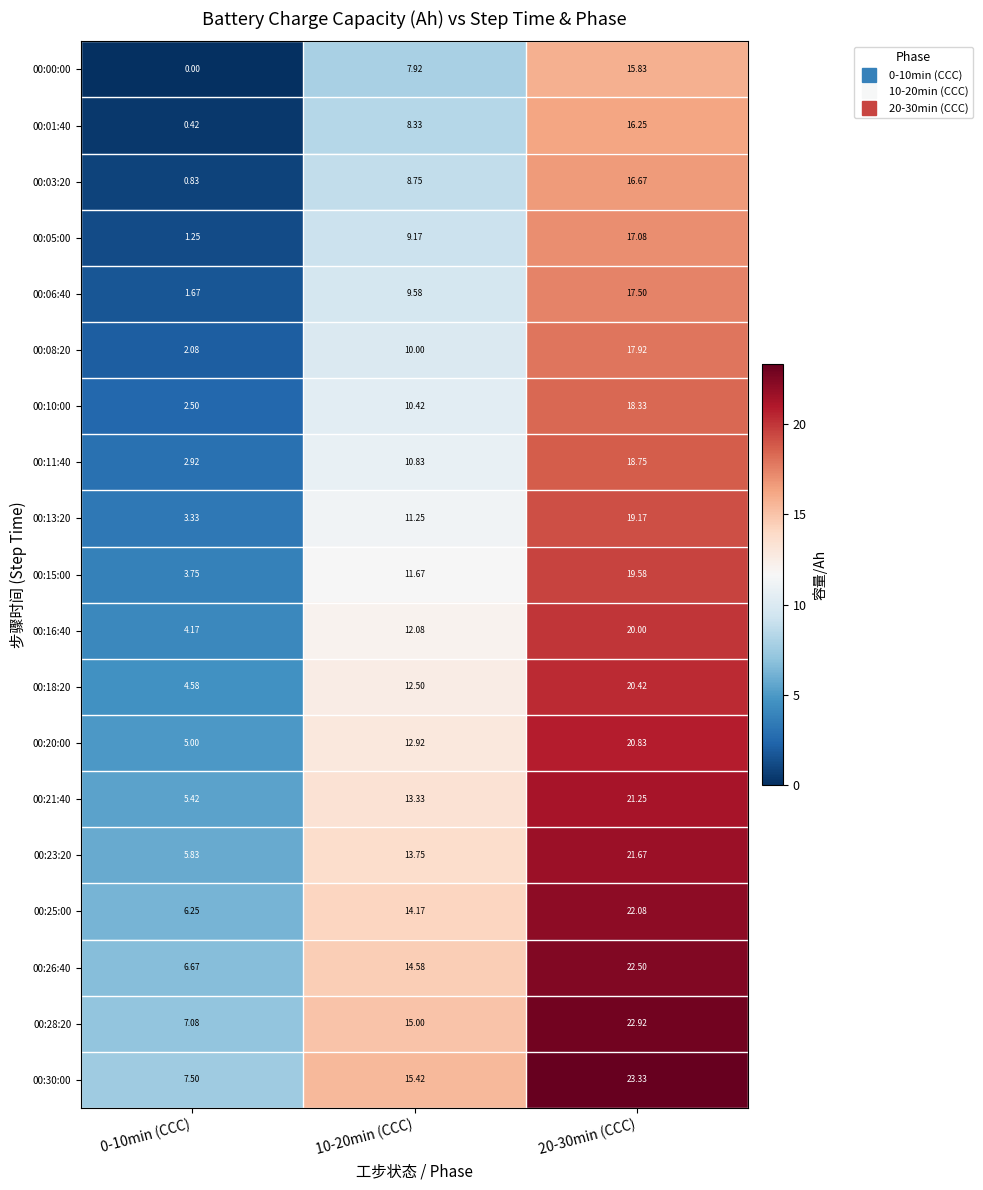

Which has a higher value, 20-30min (CCC) or 0-10min (CCC)?

20-30min (CCC)